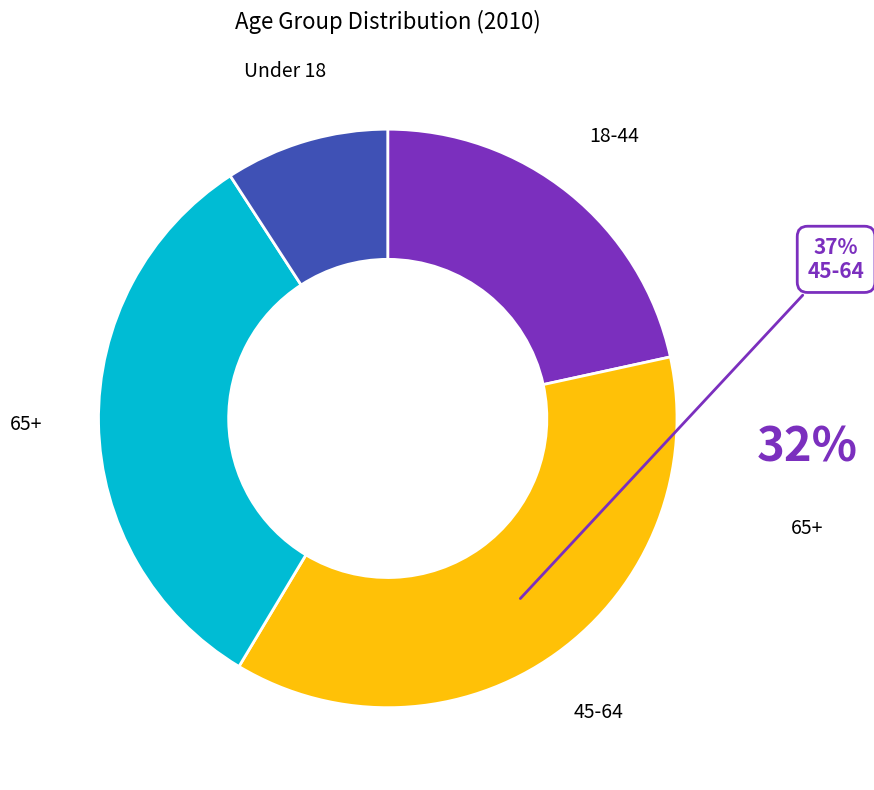

What percentage is the Under 18 slice, to the nearest percent?

9%